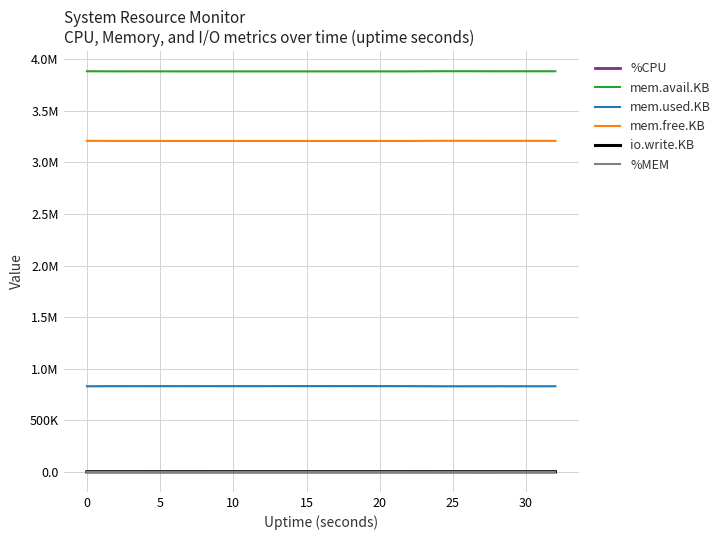

Is this an area chart (filled region under the line)?

No